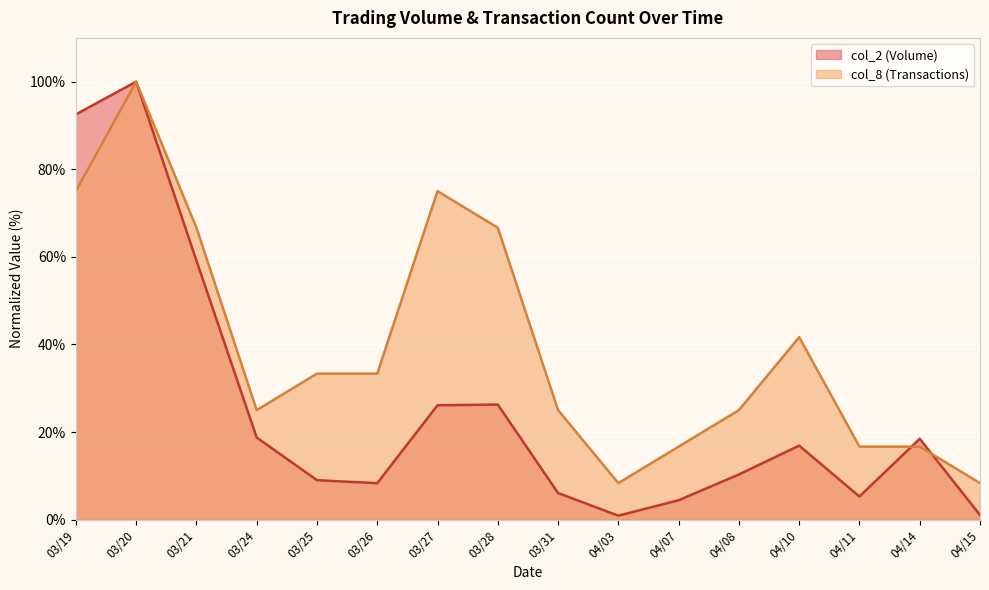

True or false: col_8 has a value of 73.1 at 04/10.

False